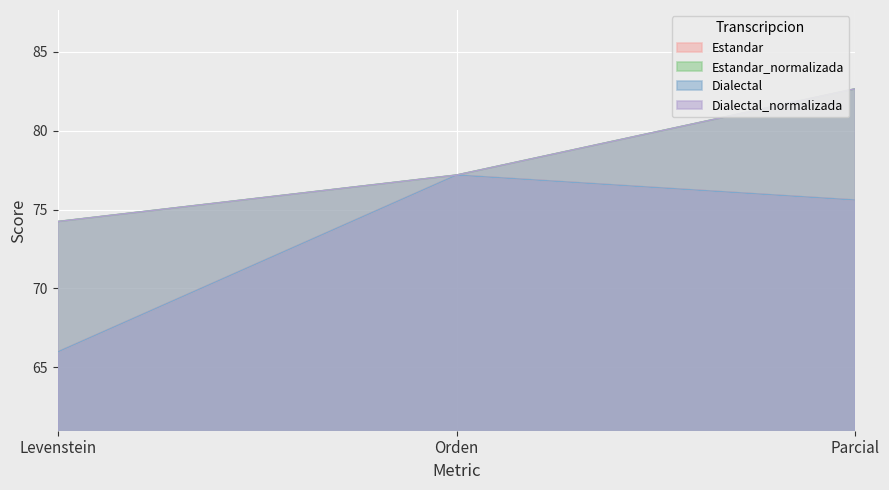

What is the greatest value displayed?

82.7